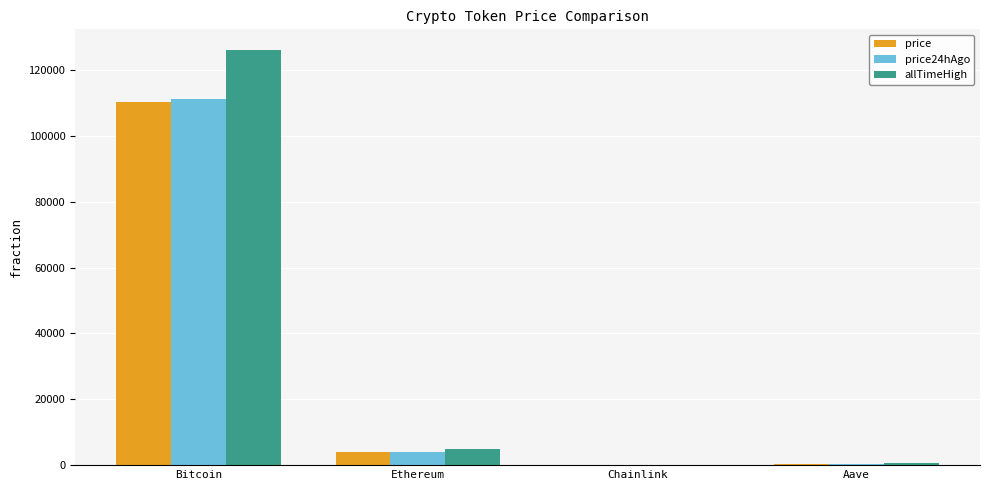

Where is price nearest to the value 55172?

Ethereum